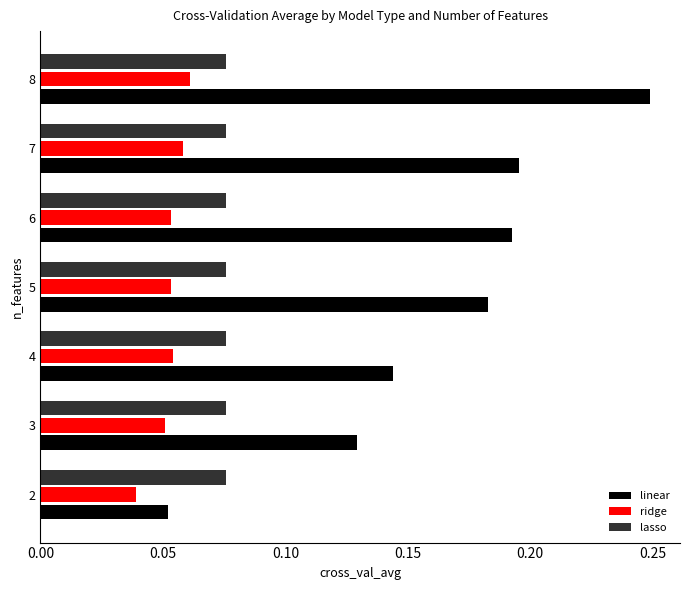

Is it true that linear equals 0.1 at 6?

False